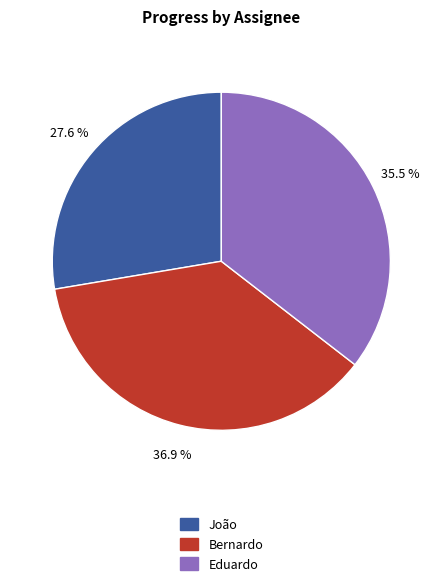

Is there any slice that represents more than half of the pie?

No